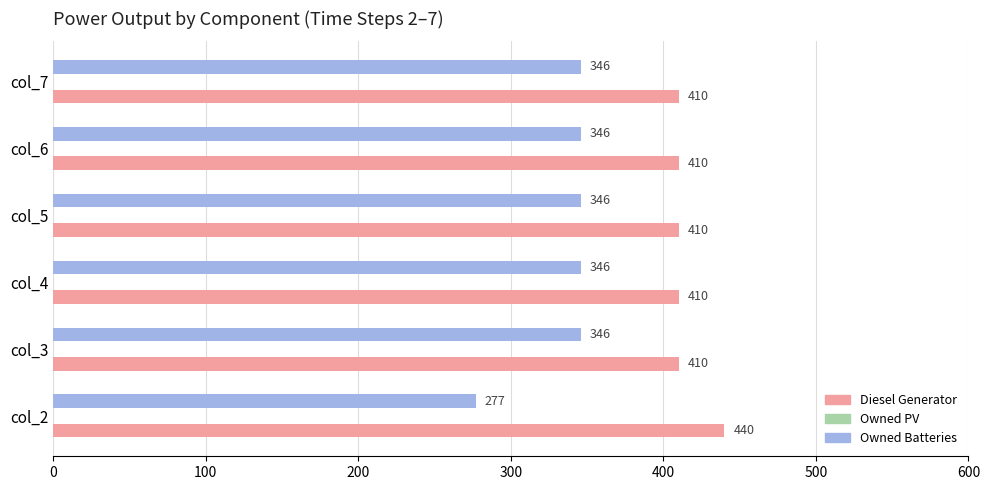

What is the approximate value of Diesel Generator at col_2, to the nearest 10?

440